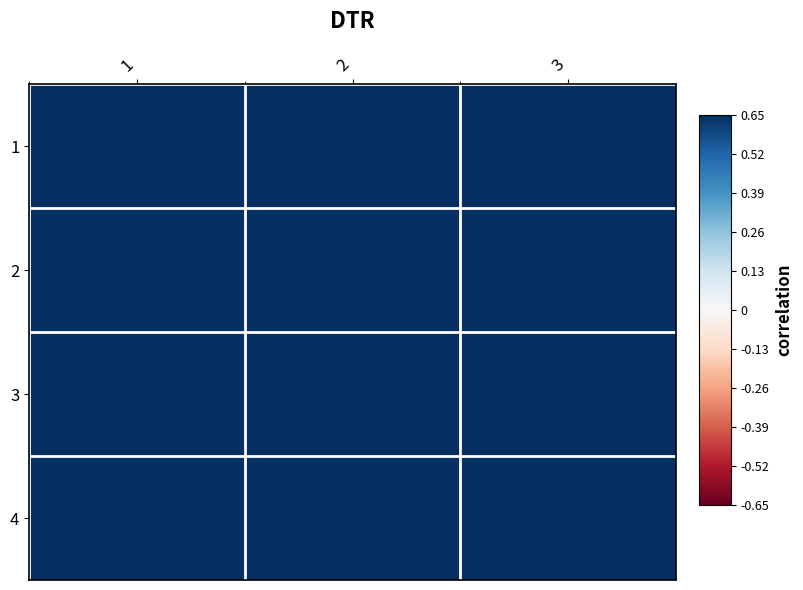

Reading right to left, what are all the values shown in this chart?

1: 3=0.9	2=0.9	1=1.0
2: 3=0.9	2=0.9	1=1.0
3: 3=0.9	2=0.9	1=1.0
4: 3=0.9	2=0.9	1=1.0